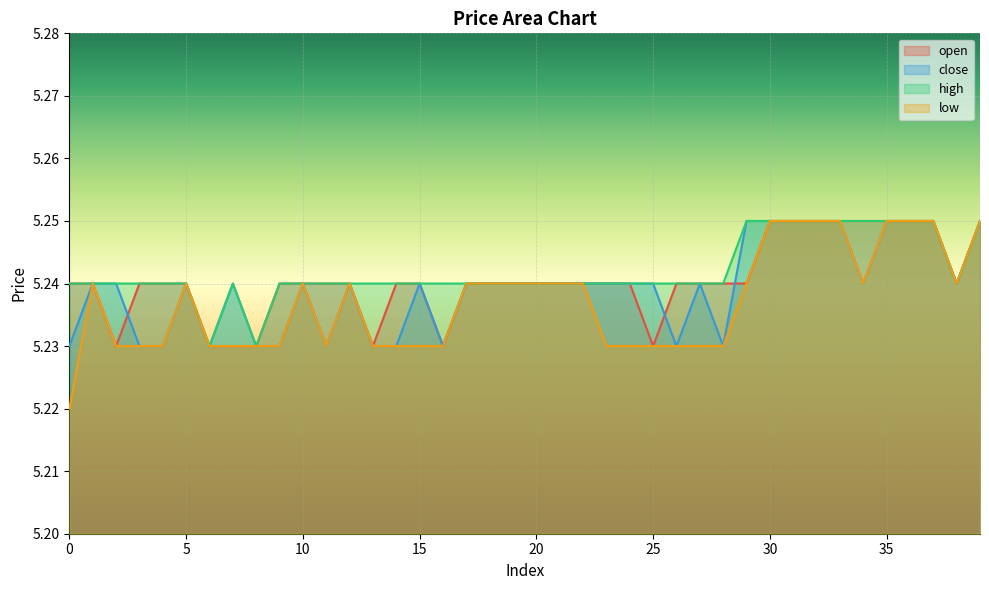

True or false: open and low intersect in this chart.

False